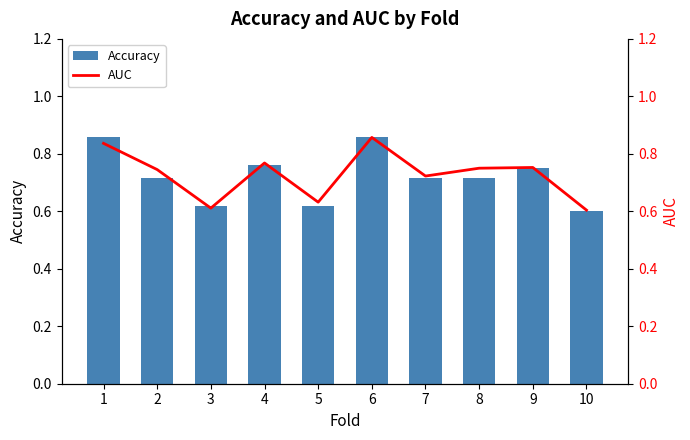

Rank the series by their maximum value, from highest to lowest.

AUC, Accuracy